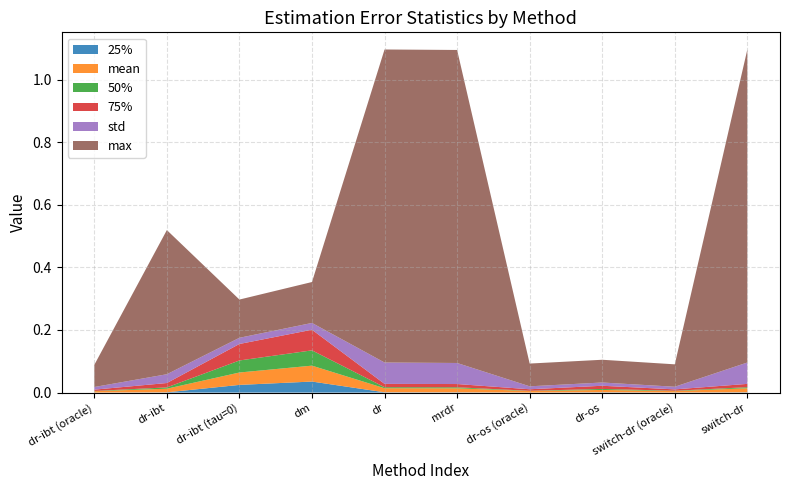

Reading left to right, transcribe all the data shown in this chart.

mean: dr-ibt (oracle)=0.0	dr-ibt=0.0	dr-ibt (tau=0)=0.0	dm=0.1	dr=0.0	mrdr=0.0	dr-os (oracle)=0.0	dr-os=0.0	switch-dr (oracle)=0.0	switch-dr=0.0
25%: dr-ibt (oracle)=0.0	dr-ibt=0.0	dr-ibt (tau=0)=0.0	dm=0.0	dr=0.0	mrdr=0.0	dr-os (oracle)=0.0	dr-os=0.0	switch-dr (oracle)=0.0	switch-dr=0.0
50%: dr-ibt (oracle)=0.0	dr-ibt=0.0	dr-ibt (tau=0)=0.0	dm=0.0	dr=0.0	mrdr=0.0	dr-os (oracle)=0.0	dr-os=0.0	switch-dr (oracle)=0.0	switch-dr=0.0
75%: dr-ibt (oracle)=0.0	dr-ibt=0.0	dr-ibt (tau=0)=0.1	dm=0.1	dr=0.0	mrdr=0.0	dr-os (oracle)=0.0	dr-os=0.0	switch-dr (oracle)=0.0	switch-dr=0.0
std: dr-ibt (oracle)=0.0	dr-ibt=0.0	dr-ibt (tau=0)=0.0	dm=0.0	dr=0.1	mrdr=0.1	dr-os (oracle)=0.0	dr-os=0.0	switch-dr (oracle)=0.0	switch-dr=0.1
max: dr-ibt (oracle)=0.1	dr-ibt=0.5	dr-ibt (tau=0)=0.1	dm=0.1	dr=1.0	mrdr=1.0	dr-os (oracle)=0.1	dr-os=0.1	switch-dr (oracle)=0.1	switch-dr=1.0